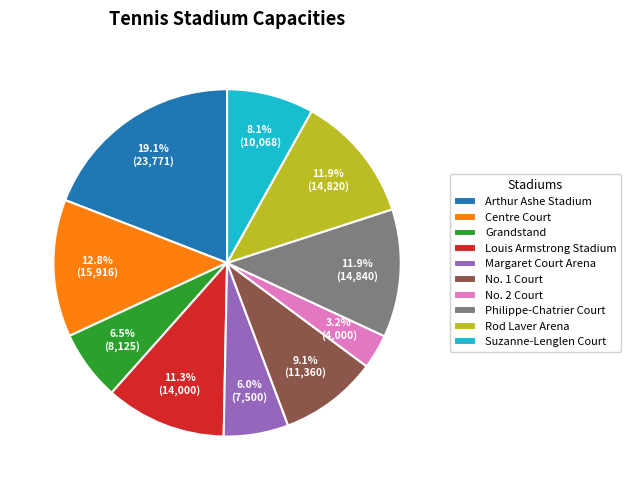

What percentage do Suzanne-Lenglen Court and Grandstand together represent?

14.6%